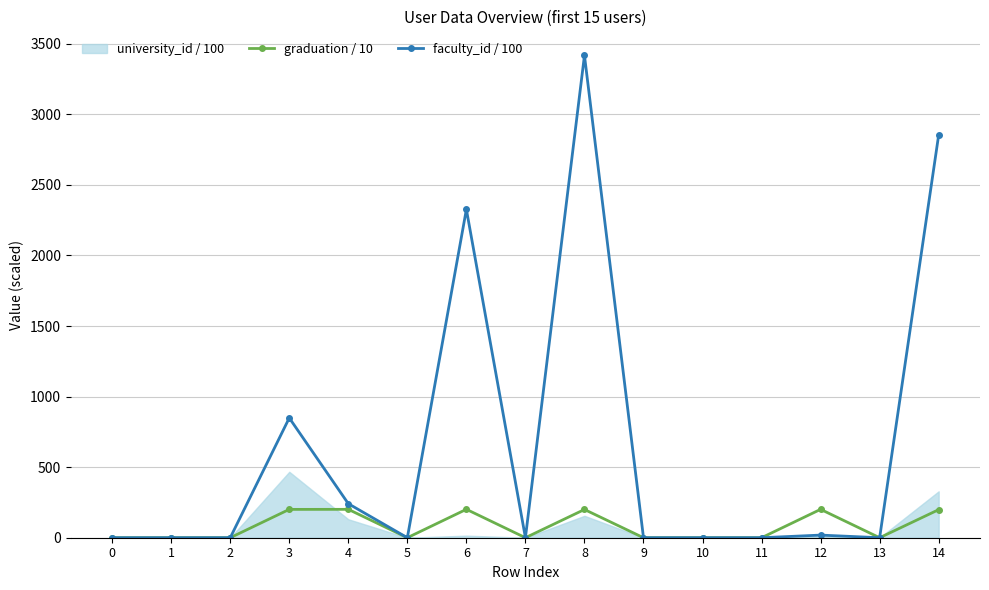

What is the difference between the maximum and minimum values in the graduation / 10 series?

201.2